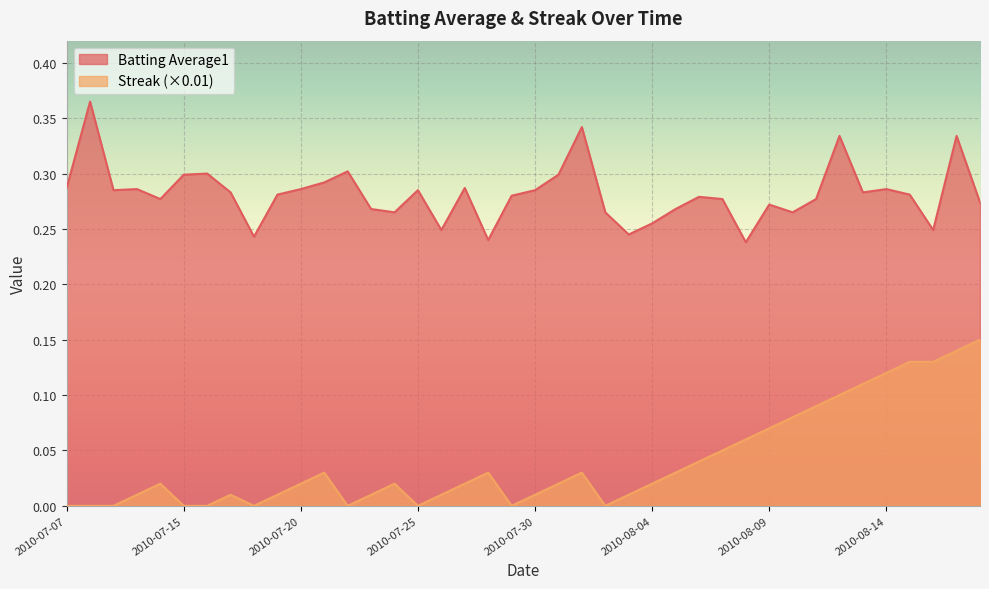

Reading left to right, list all the values displayed in this chart.

Batting Average1: 0.3	0.4	0.3	0.3	0.3	0.3	0.3	0.3	0.2	0.3	0.3	0.3	0.3	0.3	0.3	0.3	0.2	0.3	0.2	0.3	0.3	0.3	0.3	0.3	0.2	0.3	0.3	0.3	0.3	0.2	0.3	0.3	0.3	0.3	0.3	0.3	0.3	0.2	0.3	0.3
Streak: 0.0	0.0	0.0	0.0	0.0	0.0	0.0	0.0	0.0	0.0	0.0	0.0	0.0	0.0	0.0	0.0	0.0	0.0	0.0	0.0	0.0	0.0	0.0	0.0	0.0	0.0	0.0	0.0	0.1	0.1	0.1	0.1	0.1	0.1	0.1	0.1	0.1	0.1	0.1	0.1